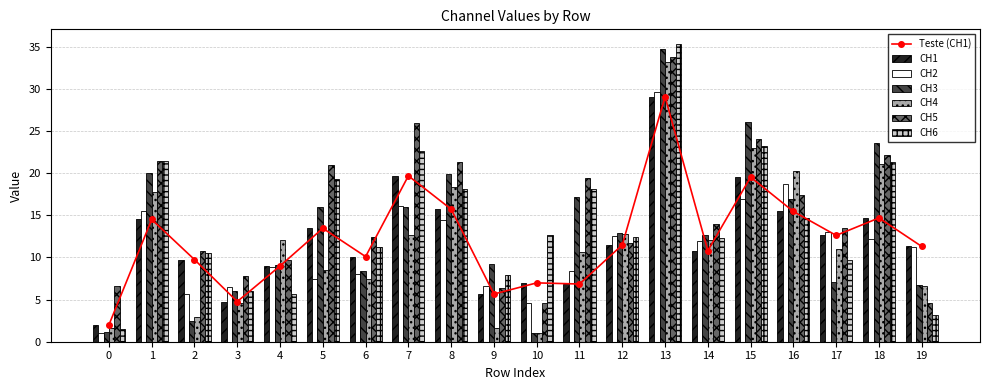

Are the bars horizontal?

No